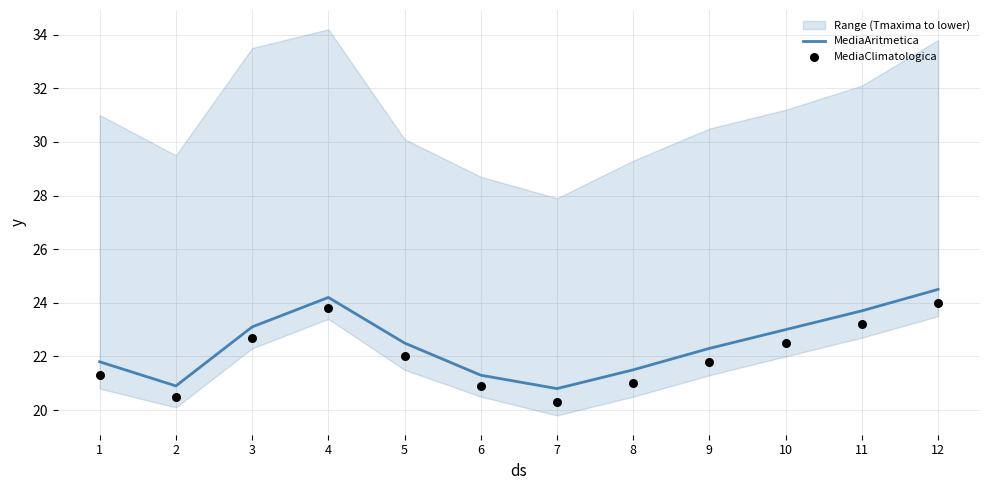

What is the minimum value for MediaAritmetica?

20.8